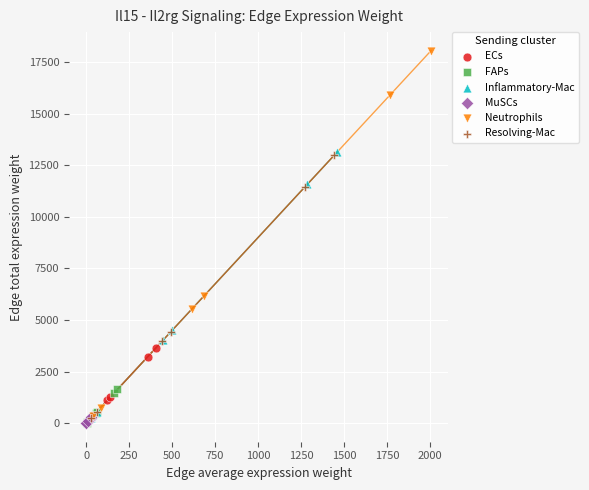

Which series has the widest spread of Y values?

Neutrophils